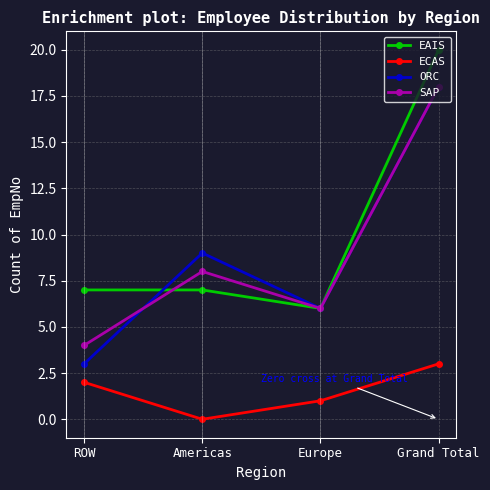

The value of ORC at ROW is 3. True or false?

True